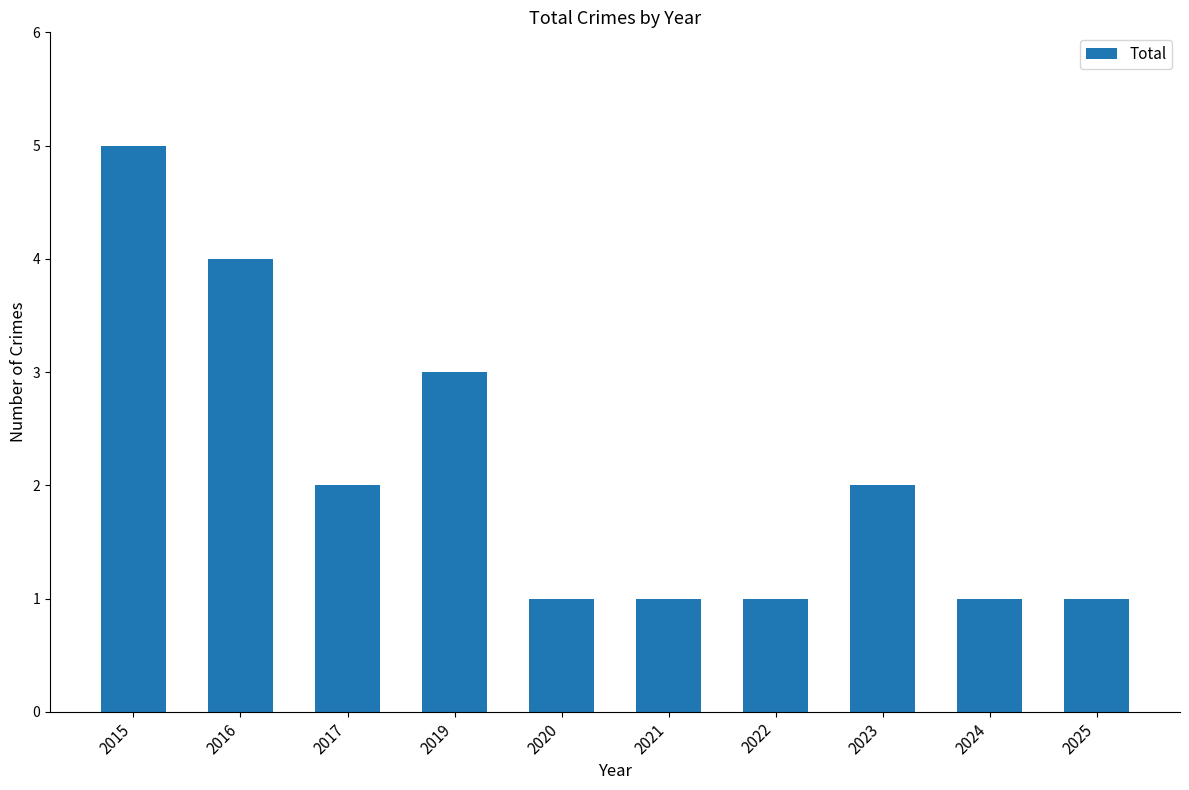

Which has a higher value, 2017 or 2019?

2019